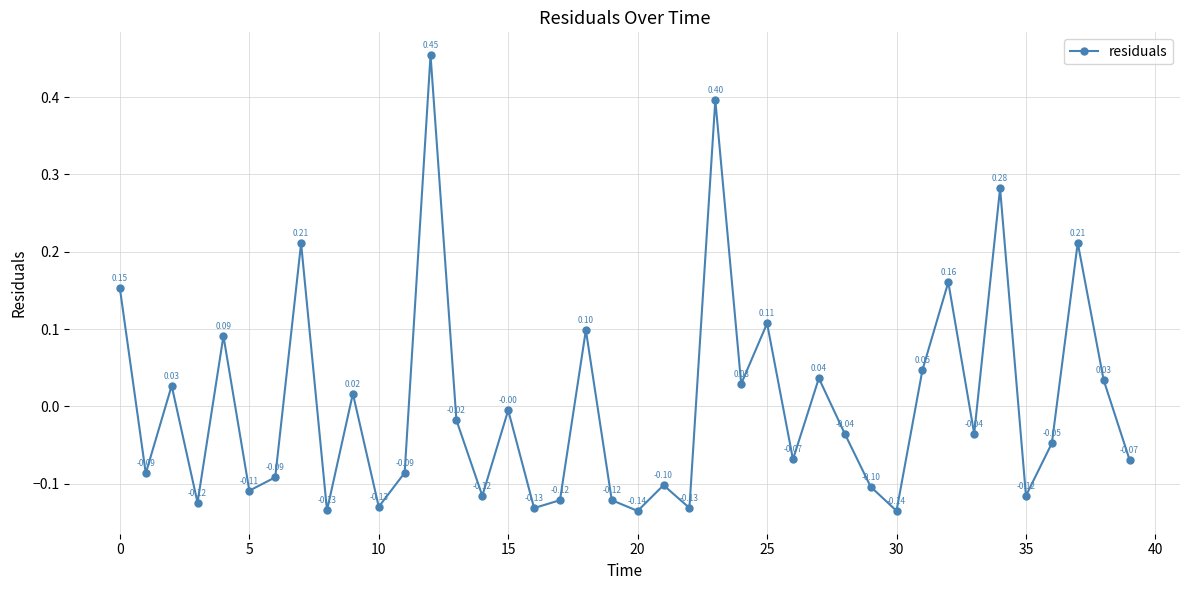

How many points are lower than both their immediate neighbors (excluding endpoints)?

14